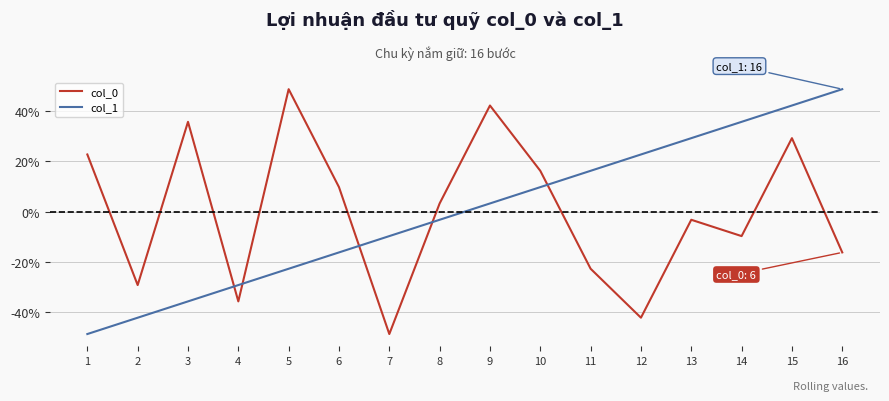

What is the approximate value of col_1 at 9?

3.3